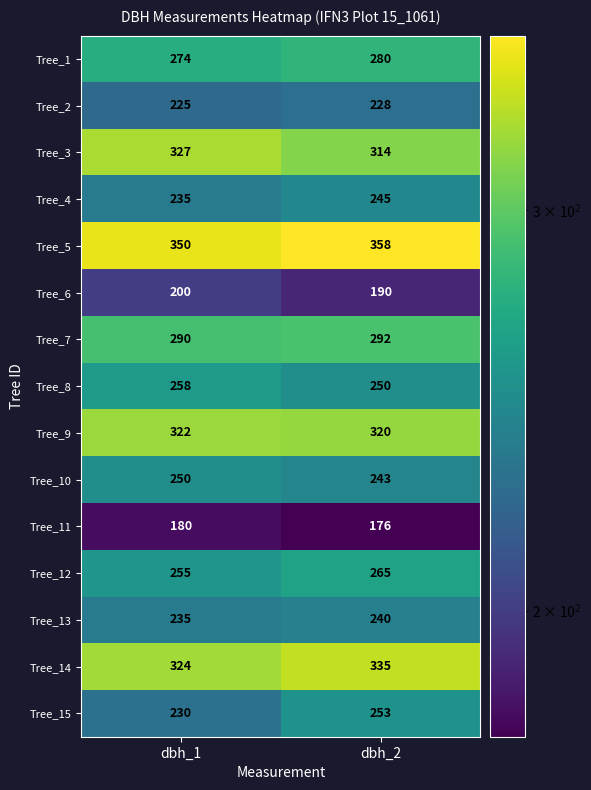

What is the difference between the Tree_1 values at dbh_2 and dbh_1?

6